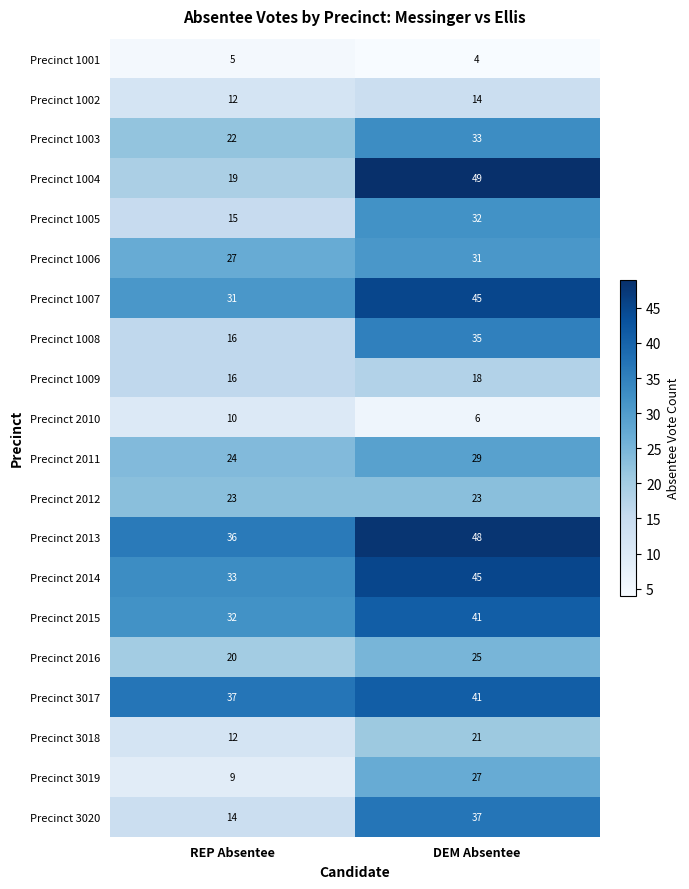

At which label is Precinct 2016 closest to 22?

REP Absentee